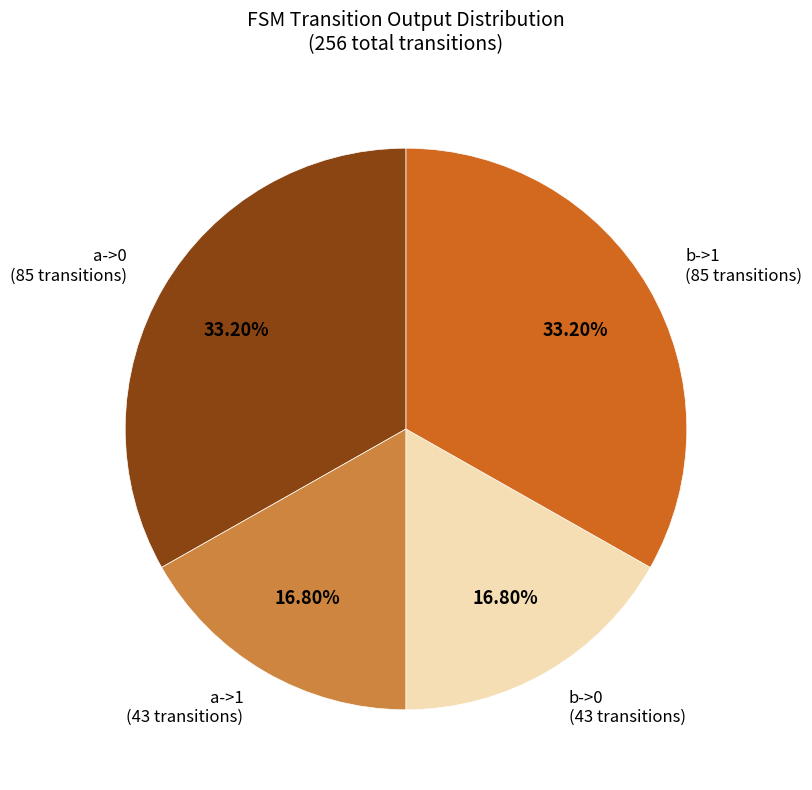

How many slices are in this pie chart?

4